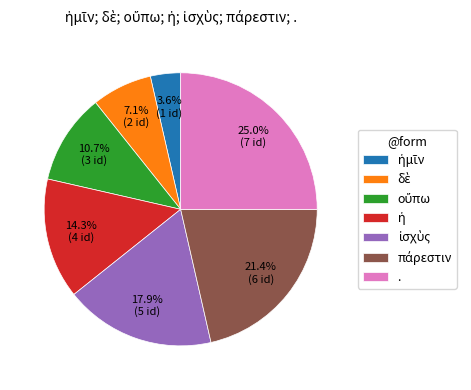

What is the largest slice in the pie chart?

.